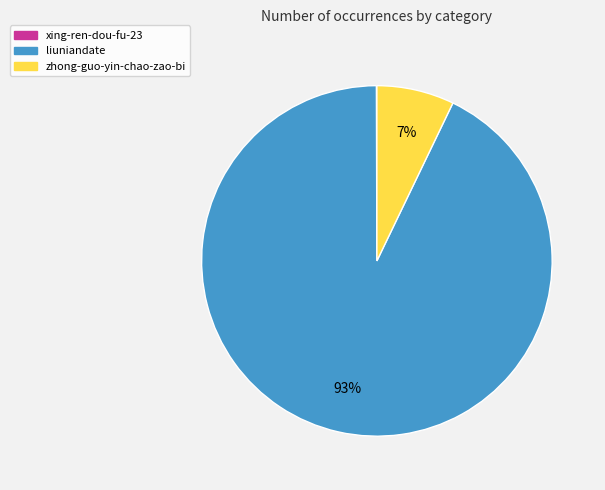

True or false: liuniandate accounts for 99% of the total.

False